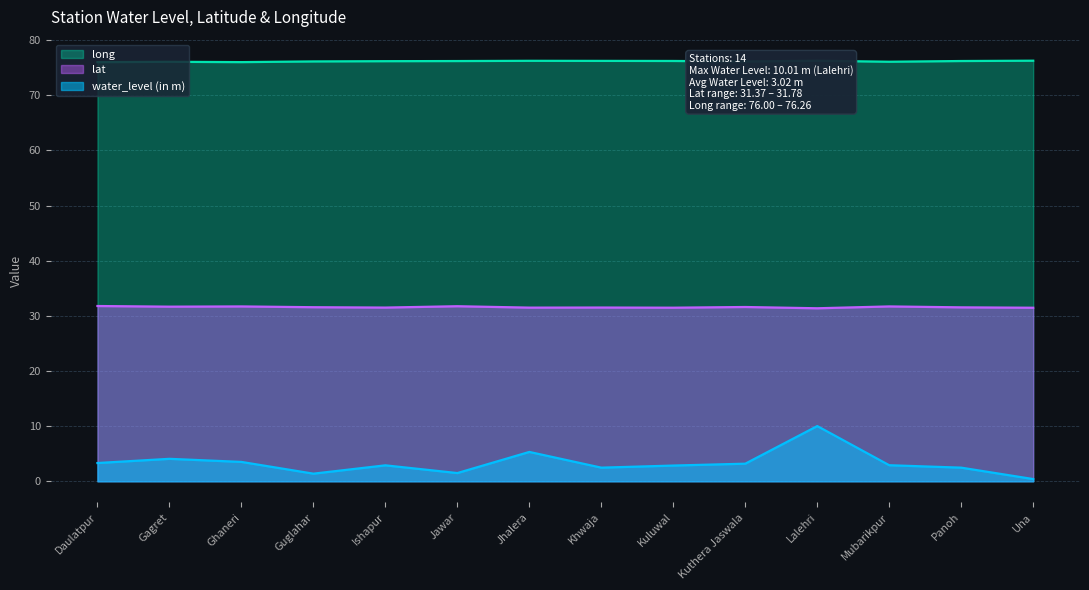

What are all the series names shown in the legend?

long, lat, water_level (in m)